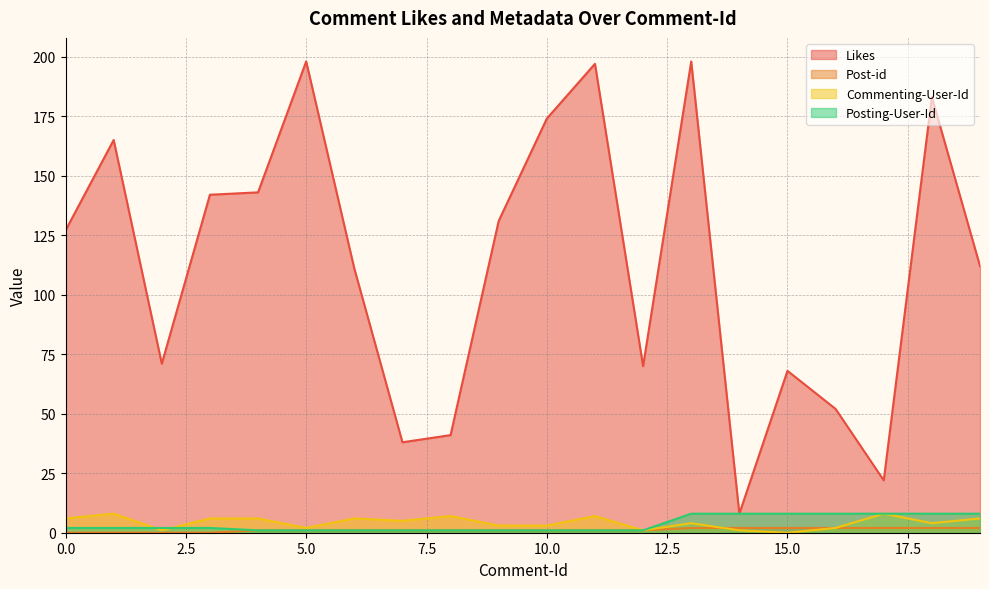

Reading left to right, list all the values displayed in this chart.

Likes: 127	165	71	142	143	198	111	38	41	131	174	197	70	198	8	68	52	22	183	112
Post-id: 0	0	0	0	1	1	1	1	1	1	1	1	1	2	2	2	2	2	2	2
Commenting-User-Id: 6	8	1	6	6	2	6	5	7	3	3	7	1	4	1	0	2	8	4	6
Posting-User-Id: 2	2	2	2	1	1	1	1	1	1	1	1	1	8	8	8	8	8	8	8